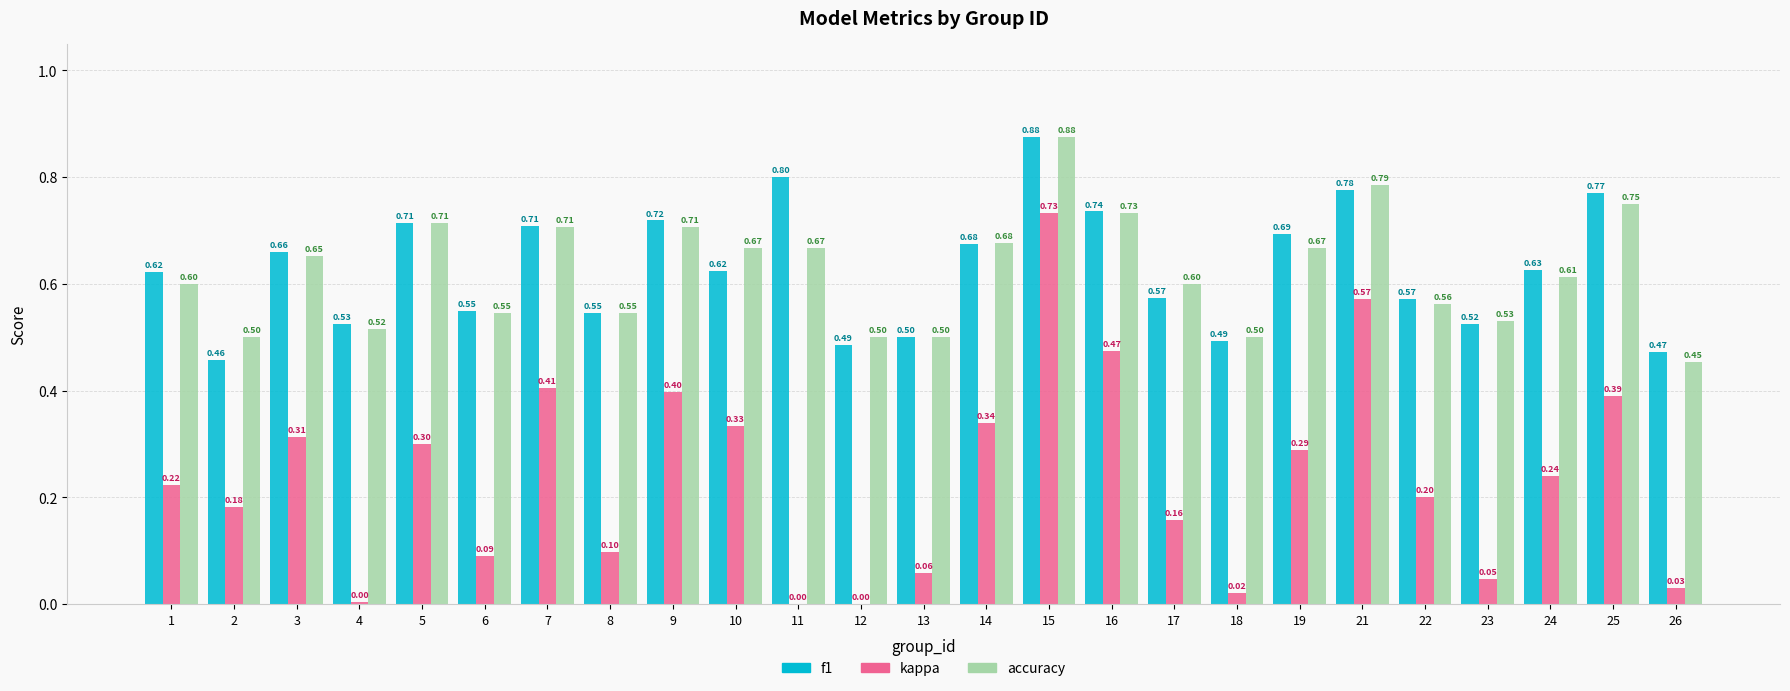

Which series changed the most between 7 and 18?

kappa